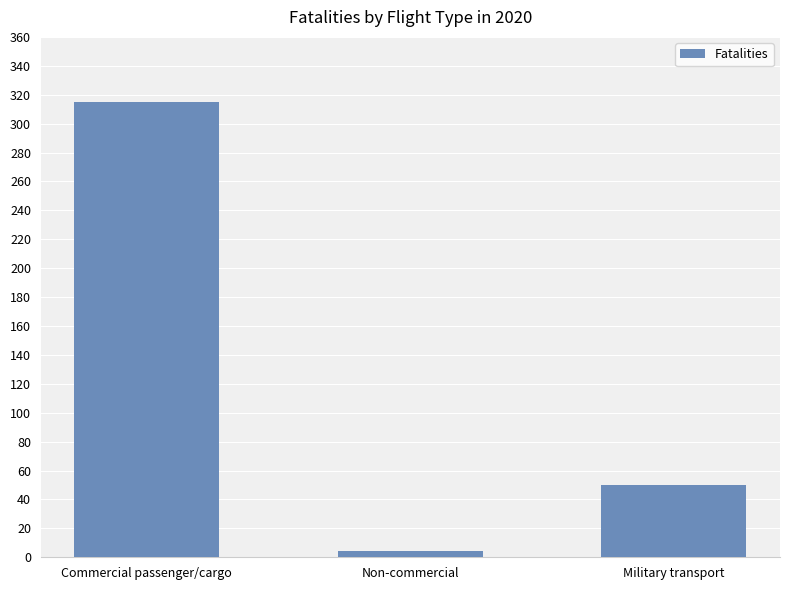

Reading left to right, list all the values displayed in this chart.

315	4	50